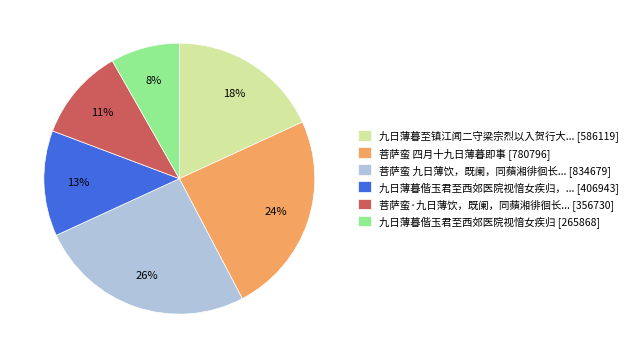

How many slices are in this pie chart?

6